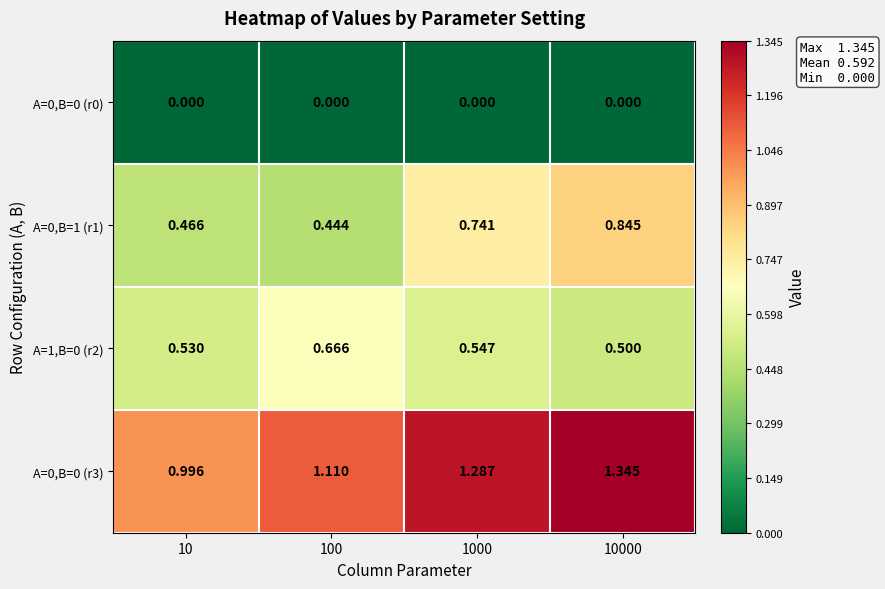

At 10000, list the series in order from smallest to largest.

A=0,B=0 (r0), A=1,B=0 (r2), A=0,B=1 (r1), A=0,B=0 (r3)